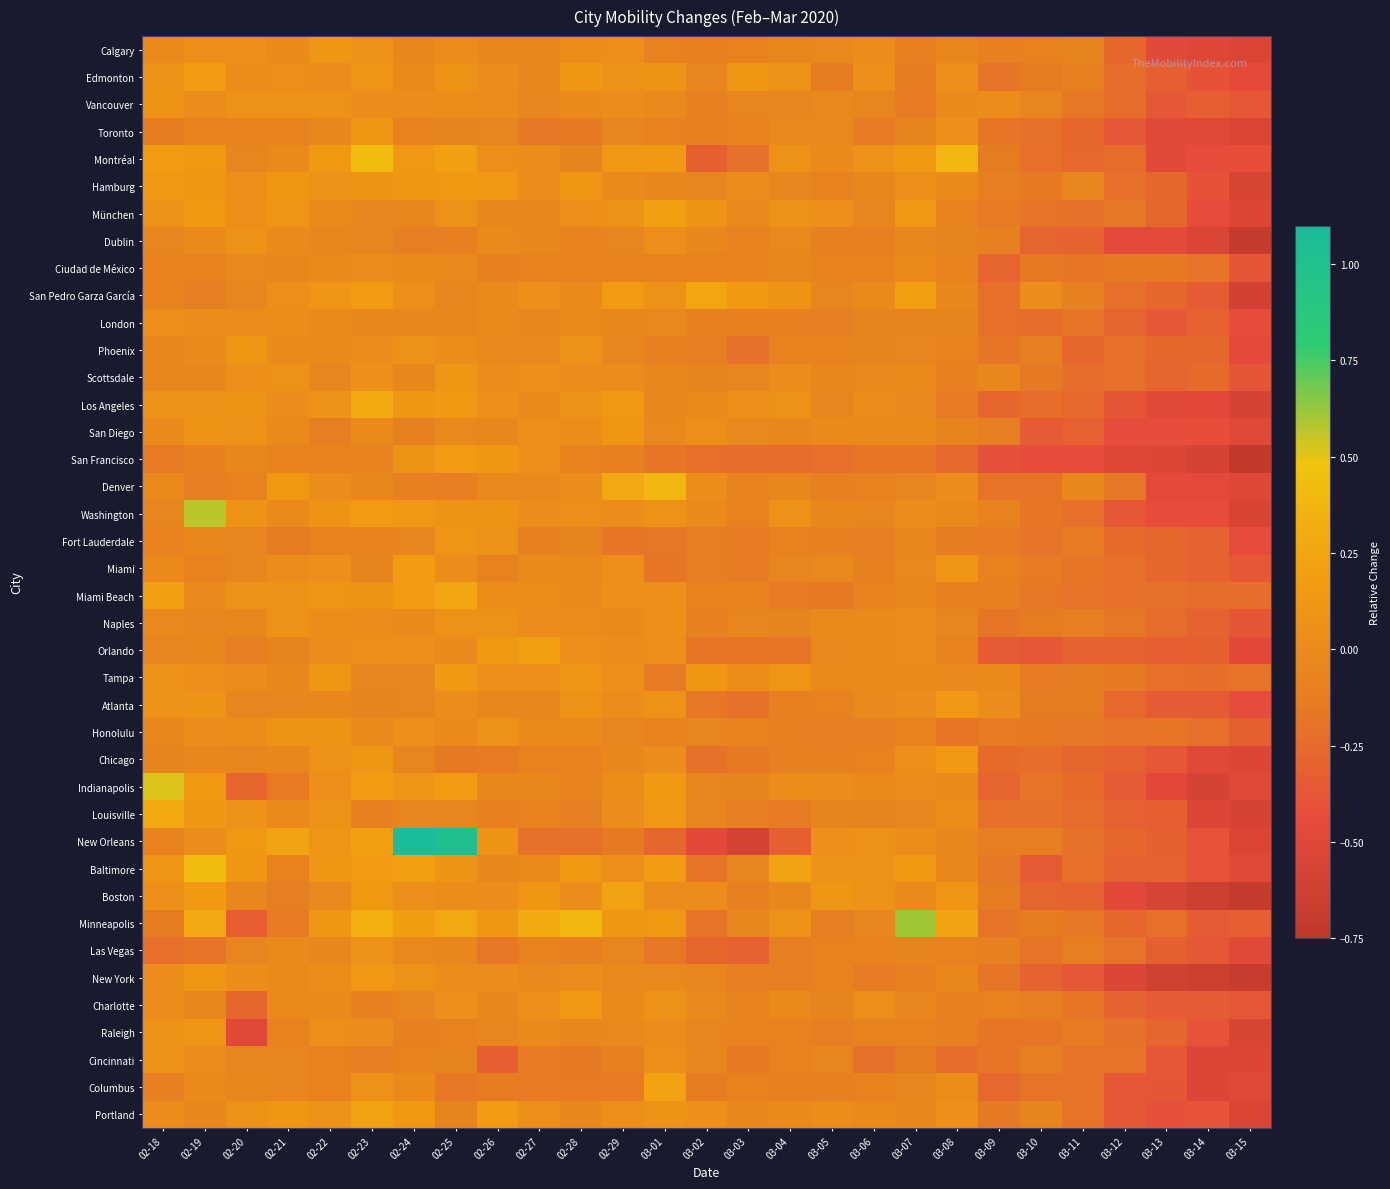

Reading left to right, what are all the values shown in this chart?

Calgary: 02-18=0.0	02-19=0.0	02-20=0.1	02-21=0.0	02-22=0.1	02-23=0.1	02-24=-0.0	02-25=0.0	02-26=-0.0	02-27=-0.0	02-28=0.0	02-29=0.0	03-01=-0.1	03-02=-0.1	03-03=-0.1	03-04=-0.0	03-05=-0.0	03-06=0.0	03-07=-0.1	03-08=-0.0	03-09=-0.1	03-10=-0.1	03-11=-0.1	03-12=-0.3	03-13=-0.5	03-14=-0.5	03-15=-0.5
Edmonton: 02-18=0.1	02-19=0.2	02-20=0.0	02-21=0.0	02-22=0.0	02-23=0.1	02-24=0.0	02-25=0.1	02-26=0.0	02-27=-0.0	02-28=0.1	02-29=0.1	03-01=0.1	03-02=-0.1	03-03=0.1	03-04=0.1	03-05=-0.1	03-06=0.1	03-07=-0.1	03-08=0.0	03-09=-0.2	03-10=-0.1	03-11=-0.1	03-12=-0.2	03-13=-0.3	03-14=-0.4	03-15=-0.5
Vancouver: 02-18=0.1	02-19=0.0	02-20=0.1	02-21=0.1	02-22=0.1	02-23=0.0	02-24=0.0	02-25=0.0	02-26=0.0	02-27=-0.1	02-28=-0.0	02-29=0.0	03-01=-0.0	03-02=-0.1	03-03=-0.1	03-04=-0.1	03-05=-0.0	03-06=-0.1	03-07=-0.1	03-08=-0.0	03-09=0.0	03-10=-0.1	03-11=-0.2	03-12=-0.2	03-13=-0.4	03-14=-0.3	03-15=-0.4
Toronto: 02-18=-0.1	02-19=-0.1	02-20=-0.1	02-21=-0.1	02-22=-0.0	02-23=0.1	02-24=-0.1	02-25=-0.1	02-26=-0.1	02-27=-0.2	02-28=-0.2	02-29=-0.1	03-01=-0.1	03-02=-0.1	03-03=-0.1	03-04=-0.0	03-05=-0.0	03-06=-0.1	03-07=-0.1	03-08=0.1	03-09=-0.2	03-10=-0.2	03-11=-0.3	03-12=-0.4	03-13=-0.5	03-14=-0.5	03-15=-0.5
Montréal: 02-18=0.2	02-19=0.1	02-20=-0.1	02-21=-0.0	02-22=0.1	02-23=0.4	02-24=0.1	02-25=0.2	02-26=0.0	02-27=0.0	02-28=-0.1	02-29=0.1	03-01=0.1	03-02=-0.3	03-03=-0.2	03-04=0.1	03-05=0.0	03-06=0.1	03-07=0.1	03-08=0.4	03-09=-0.1	03-10=-0.2	03-11=-0.3	03-12=-0.2	03-13=-0.5	03-14=-0.4	03-15=-0.4
Hamburg: 02-18=0.1	02-19=0.1	02-20=0.0	02-21=0.1	02-22=0.1	02-23=0.1	02-24=0.1	02-25=0.1	02-26=0.1	02-27=0.0	02-28=0.1	02-29=0.0	03-01=-0.0	03-02=-0.1	03-03=0.0	03-04=-0.1	03-05=-0.1	03-06=-0.0	03-07=0.0	03-08=0.0	03-09=-0.1	03-10=-0.2	03-11=-0.1	03-12=-0.2	03-13=-0.3	03-14=-0.4	03-15=-0.6
München: 02-18=0.1	02-19=0.1	02-20=0.0	02-21=0.1	02-22=-0.0	02-23=-0.1	02-24=-0.0	02-25=0.1	02-26=-0.0	02-27=-0.0	02-28=0.0	02-29=0.1	03-01=0.2	03-02=0.1	03-03=-0.0	03-04=0.1	03-05=0.1	03-06=-0.1	03-07=0.1	03-08=-0.1	03-09=-0.1	03-10=-0.2	03-11=-0.2	03-12=-0.2	03-13=-0.3	03-14=-0.4	03-15=-0.5
Dublin: 02-18=-0.1	02-19=-0.0	02-20=0.1	02-21=0.0	02-22=-0.0	02-23=-0.1	02-24=-0.1	02-25=-0.1	02-26=0.0	02-27=-0.0	02-28=-0.1	02-29=-0.1	03-01=0.0	03-02=-0.0	03-03=-0.1	03-04=-0.0	03-05=-0.1	03-06=-0.1	03-07=-0.0	03-08=-0.1	03-09=-0.1	03-10=-0.3	03-11=-0.3	03-12=-0.5	03-13=-0.5	03-14=-0.5	03-15=-0.7
Ciudad de México: 02-18=-0.1	02-19=-0.1	02-20=-0.0	02-21=-0.0	02-22=0.0	02-23=0.0	02-24=0.0	02-25=-0.0	02-26=-0.1	02-27=-0.1	02-28=-0.1	02-29=-0.1	03-01=-0.1	03-02=-0.1	03-03=-0.1	03-04=-0.0	03-05=-0.1	03-06=-0.1	03-07=-0.0	03-08=-0.1	03-09=-0.3	03-10=-0.2	03-11=-0.2	03-12=-0.2	03-13=-0.2	03-14=-0.2	03-15=-0.4
San Pedro Garza García: 02-18=-0.1	02-19=-0.1	02-20=-0.1	02-21=0.0	02-22=0.1	02-23=0.2	02-24=0.0	02-25=-0.1	02-26=0.0	02-27=0.1	02-28=-0.0	02-29=0.2	03-01=0.1	03-02=0.2	03-03=0.1	03-04=0.1	03-05=-0.1	03-06=-0.0	03-07=0.2	03-08=-0.0	03-09=-0.2	03-10=0.0	03-11=-0.1	03-12=-0.2	03-13=-0.3	03-14=-0.3	03-15=-0.6
London: 02-18=0.0	02-19=0.0	02-20=0.0	02-21=0.0	02-22=-0.0	02-23=-0.0	02-24=-0.0	02-25=-0.0	02-26=-0.0	02-27=-0.0	02-28=-0.0	02-29=-0.0	03-01=-0.0	03-02=-0.1	03-03=-0.1	03-04=-0.1	03-05=-0.1	03-06=-0.1	03-07=-0.1	03-08=-0.1	03-09=-0.2	03-10=-0.2	03-11=-0.2	03-12=-0.3	03-13=-0.4	03-14=-0.3	03-15=-0.4
Phoenix: 02-18=-0.0	02-19=0.0	02-20=0.1	02-21=-0.0	02-22=0.0	02-23=0.0	02-24=0.1	02-25=0.0	02-26=-0.0	02-27=-0.0	02-28=0.1	02-29=-0.1	03-01=-0.1	03-02=-0.1	03-03=-0.2	03-04=-0.1	03-05=-0.1	03-06=-0.1	03-07=-0.1	03-08=-0.1	03-09=-0.2	03-10=-0.1	03-11=-0.3	03-12=-0.2	03-13=-0.3	03-14=-0.3	03-15=-0.5
Scottsdale: 02-18=-0.0	02-19=-0.0	02-20=0.1	02-21=0.1	02-22=-0.1	02-23=0.1	02-24=-0.0	02-25=0.1	02-26=0.0	02-27=0.1	02-28=0.0	02-29=0.0	03-01=-0.0	03-02=-0.1	03-03=-0.1	03-04=0.0	03-05=-0.0	03-06=-0.0	03-07=-0.0	03-08=-0.1	03-09=-0.0	03-10=-0.2	03-11=-0.2	03-12=-0.2	03-13=-0.3	03-14=-0.2	03-15=-0.4
Los Angeles: 02-18=0.1	02-19=0.1	02-20=0.1	02-21=0.0	02-22=0.1	02-23=0.3	02-24=0.1	02-25=0.1	02-26=0.1	02-27=0.0	02-28=0.1	02-29=0.1	03-01=-0.0	03-02=-0.0	03-03=0.0	03-04=0.1	03-05=-0.1	03-06=0.0	03-07=-0.0	03-08=-0.1	03-09=-0.3	03-10=-0.2	03-11=-0.3	03-12=-0.4	03-13=-0.5	03-14=-0.5	03-15=-0.6
San Diego: 02-18=-0.0	02-19=0.1	02-20=0.1	02-21=-0.0	02-22=-0.1	02-23=-0.0	02-24=-0.1	02-25=-0.0	02-26=-0.0	02-27=0.0	02-28=0.0	02-29=0.1	03-01=-0.0	03-02=0.0	03-03=-0.0	03-04=-0.0	03-05=-0.0	03-06=-0.0	03-07=-0.0	03-08=-0.1	03-09=-0.1	03-10=-0.3	03-11=-0.3	03-12=-0.4	03-13=-0.4	03-14=-0.4	03-15=-0.5
San Francisco: 02-18=-0.1	02-19=-0.1	02-20=-0.0	02-21=-0.1	02-22=-0.1	02-23=-0.1	02-24=0.1	02-25=0.2	02-26=0.1	02-27=0.1	02-28=-0.1	02-29=-0.1	03-01=-0.2	03-02=-0.2	03-03=-0.2	03-04=-0.2	03-05=-0.2	03-06=-0.2	03-07=-0.2	03-08=-0.3	03-09=-0.4	03-10=-0.4	03-11=-0.4	03-12=-0.5	03-13=-0.5	03-14=-0.6	03-15=-0.7
Denver: 02-18=-0.0	02-19=-0.1	02-20=-0.1	02-21=0.1	02-22=0.0	02-23=-0.0	02-24=-0.1	02-25=-0.1	02-26=-0.0	02-27=-0.0	02-28=0.0	02-29=0.3	03-01=0.4	03-02=0.0	03-03=-0.1	03-04=-0.0	03-05=-0.1	03-06=-0.1	03-07=-0.1	03-08=0.0	03-09=-0.2	03-10=-0.2	03-11=-0.0	03-12=-0.2	03-13=-0.5	03-14=-0.5	03-15=-0.5
Washington: 02-18=-0.1	02-19=0.6	02-20=0.1	02-21=0.0	02-22=0.1	02-23=0.2	02-24=0.1	02-25=0.1	02-26=0.1	02-27=0.0	02-28=0.0	02-29=0.0	03-01=0.1	03-02=0.0	03-03=-0.1	03-04=0.1	03-05=-0.0	03-06=-0.1	03-07=0.0	03-08=0.0	03-09=-0.1	03-10=-0.2	03-11=-0.2	03-12=-0.4	03-13=-0.4	03-14=-0.4	03-15=-0.6
Fort Lauderdale: 02-18=-0.1	02-19=-0.0	02-20=-0.1	02-21=-0.1	02-22=-0.1	02-23=-0.1	02-24=-0.1	02-25=0.1	02-26=0.1	02-27=-0.1	02-28=-0.1	02-29=-0.2	03-01=-0.2	03-02=-0.1	03-03=-0.1	03-04=-0.1	03-05=-0.1	03-06=-0.1	03-07=-0.0	03-08=-0.1	03-09=-0.1	03-10=-0.2	03-11=-0.1	03-12=-0.2	03-13=-0.3	03-14=-0.3	03-15=-0.4
Miami: 02-18=0.0	02-19=-0.1	02-20=-0.1	02-21=0.0	02-22=0.1	02-23=-0.1	02-24=0.2	02-25=0.0	02-26=-0.1	02-27=0.0	02-28=0.0	02-29=0.0	03-01=-0.2	03-02=-0.1	03-03=-0.1	03-04=-0.1	03-05=-0.0	03-06=-0.1	03-07=-0.0	03-08=0.1	03-09=-0.1	03-10=-0.1	03-11=-0.2	03-12=-0.2	03-13=-0.3	03-14=-0.3	03-15=-0.4
Miami Beach: 02-18=0.2	02-19=-0.0	02-20=0.1	02-21=0.1	02-22=0.1	02-23=0.1	02-24=0.2	02-25=0.3	02-26=0.0	02-27=0.0	02-28=0.0	02-29=0.1	03-01=0.1	03-02=-0.1	03-03=-0.1	03-04=-0.1	03-05=-0.2	03-06=-0.1	03-07=-0.0	03-08=-0.1	03-09=-0.1	03-10=-0.2	03-11=-0.2	03-12=-0.2	03-13=-0.2	03-14=-0.2	03-15=-0.2
Naples: 02-18=-0.0	02-19=-0.1	02-20=-0.0	02-21=0.1	02-22=0.0	02-23=0.0	02-24=-0.0	02-25=0.1	02-26=0.1	02-27=0.0	02-28=0.0	02-29=0.0	03-01=0.1	03-02=-0.1	03-03=-0.1	03-04=-0.1	03-05=-0.0	03-06=0.0	03-07=0.0	03-08=-0.1	03-09=-0.2	03-10=-0.1	03-11=-0.1	03-12=-0.2	03-13=-0.2	03-14=-0.3	03-15=-0.4
Orlando: 02-18=-0.1	02-19=-0.0	02-20=-0.1	02-21=-0.1	02-22=0.0	02-23=0.0	02-24=0.1	02-25=0.0	02-26=0.1	02-27=0.2	02-28=0.1	02-29=0.0	03-01=0.0	03-02=-0.2	03-03=-0.2	03-04=-0.2	03-05=-0.0	03-06=-0.0	03-07=0.0	03-08=-0.1	03-09=-0.3	03-10=-0.4	03-11=-0.3	03-12=-0.3	03-13=-0.3	03-14=-0.3	03-15=-0.5
Tampa: 02-18=0.1	02-19=0.1	02-20=0.0	02-21=-0.0	02-22=0.1	02-23=-0.1	02-24=-0.1	02-25=0.1	02-26=0.1	02-27=0.1	02-28=0.1	02-29=0.1	03-01=-0.1	03-02=0.1	03-03=0.0	03-04=0.1	03-05=-0.0	03-06=-0.0	03-07=0.0	03-08=-0.0	03-09=0.0	03-10=-0.1	03-11=-0.1	03-12=-0.2	03-13=-0.2	03-14=-0.2	03-15=-0.2
Atlanta: 02-18=0.1	02-19=0.1	02-20=-0.1	02-21=-0.1	02-22=-0.0	02-23=-0.1	02-24=-0.1	02-25=0.0	02-26=-0.0	02-27=-0.0	02-28=0.1	02-29=0.0	03-01=0.1	03-02=-0.2	03-03=-0.2	03-04=-0.1	03-05=-0.1	03-06=-0.0	03-07=0.0	03-08=0.1	03-09=0.0	03-10=-0.1	03-11=-0.1	03-12=-0.3	03-13=-0.3	03-14=-0.3	03-15=-0.4
Honolulu: 02-18=-0.0	02-19=0.0	02-20=0.0	02-21=0.1	02-22=0.1	02-23=-0.0	02-24=0.1	02-25=0.0	02-26=0.1	02-27=0.0	02-28=0.0	02-29=-0.1	03-01=-0.1	03-02=-0.1	03-03=-0.1	03-04=-0.1	03-05=-0.1	03-06=-0.1	03-07=-0.1	03-08=-0.2	03-09=-0.1	03-10=-0.2	03-11=-0.2	03-12=-0.2	03-13=-0.2	03-14=-0.2	03-15=-0.3
Chicago: 02-18=-0.1	02-19=-0.0	02-20=-0.1	02-21=-0.0	02-22=0.1	02-23=0.1	02-24=-0.1	02-25=-0.2	02-26=-0.1	02-27=-0.1	02-28=-0.1	02-29=-0.0	03-01=0.0	03-02=-0.2	03-03=-0.2	03-04=-0.1	03-05=-0.1	03-06=-0.1	03-07=0.0	03-08=0.1	03-09=-0.2	03-10=-0.2	03-11=-0.3	03-12=-0.3	03-13=-0.4	03-14=-0.5	03-15=-0.5
Indianapolis: 02-18=0.5	02-19=0.1	02-20=-0.3	02-21=-0.1	02-22=0.0	02-23=0.2	02-24=0.1	02-25=0.2	02-26=-0.0	02-27=-0.0	02-28=-0.1	02-29=0.0	03-01=0.1	03-02=-0.1	03-03=-0.1	03-04=0.0	03-05=0.0	03-06=0.0	03-07=0.0	03-08=-0.0	03-09=-0.3	03-10=-0.2	03-11=-0.2	03-12=-0.3	03-13=-0.5	03-14=-0.6	03-15=-0.5
Louisville: 02-18=0.3	02-19=0.1	02-20=0.1	02-21=0.0	02-22=0.1	02-23=-0.1	02-24=-0.1	02-25=-0.1	02-26=-0.1	02-27=-0.1	02-28=-0.1	02-29=0.0	03-01=0.1	03-02=-0.1	03-03=-0.1	03-04=-0.1	03-05=-0.1	03-06=-0.1	03-07=-0.1	03-08=0.0	03-09=-0.2	03-10=-0.2	03-11=-0.2	03-12=-0.3	03-13=-0.3	03-14=-0.5	03-15=-0.6
New Orleans: 02-18=-0.1	02-19=0.0	02-20=0.1	02-21=0.2	02-22=0.1	02-23=0.2	02-24=1.1	02-25=1.0	02-26=0.1	02-27=-0.2	02-28=-0.2	02-29=-0.2	03-01=-0.3	03-02=-0.5	03-03=-0.6	03-04=-0.3	03-05=0.1	03-06=0.1	03-07=0.0	03-08=-0.0	03-09=-0.1	03-10=-0.1	03-11=-0.2	03-12=-0.3	03-13=-0.3	03-14=-0.4	03-15=-0.5
Baltimore: 02-18=0.1	02-19=0.4	02-20=0.1	02-21=-0.1	02-22=0.1	02-23=0.2	02-24=0.2	02-25=0.1	02-26=-0.0	02-27=-0.0	02-28=0.1	02-29=0.0	03-01=0.2	03-02=-0.2	03-03=-0.1	03-04=0.2	03-05=0.1	03-06=0.1	03-07=0.1	03-08=-0.0	03-09=-0.2	03-10=-0.3	03-11=-0.2	03-12=-0.3	03-13=-0.3	03-14=-0.4	03-15=-0.5
Boston: 02-18=0.1	02-19=0.1	02-20=-0.0	02-21=-0.1	02-22=-0.0	02-23=0.1	02-24=0.1	02-25=0.0	02-26=0.0	02-27=0.1	02-28=0.0	02-29=0.2	03-01=0.0	03-02=0.0	03-03=-0.1	03-04=-0.0	03-05=0.1	03-06=0.1	03-07=-0.0	03-08=0.1	03-09=-0.1	03-10=-0.3	03-11=-0.3	03-12=-0.5	03-13=-0.6	03-14=-0.6	03-15=-0.7
Minneapolis: 02-18=-0.1	02-19=0.3	02-20=-0.3	02-21=-0.1	02-22=0.1	02-23=0.3	02-24=0.2	02-25=0.3	02-26=0.1	02-27=0.3	02-28=0.4	02-29=0.1	03-01=0.1	03-02=-0.2	03-03=-0.0	03-04=0.1	03-05=-0.1	03-06=-0.1	03-07=0.6	03-08=0.2	03-09=-0.2	03-10=-0.1	03-11=-0.2	03-12=-0.3	03-13=-0.2	03-14=-0.3	03-15=-0.3
Las Vegas: 02-18=-0.2	02-19=-0.2	02-20=-0.1	02-21=0.0	02-22=-0.0	02-23=0.1	02-24=-0.0	02-25=-0.0	02-26=-0.2	02-27=-0.1	02-28=-0.1	02-29=-0.1	03-01=-0.2	03-02=-0.3	03-03=-0.3	03-04=-0.1	03-05=-0.1	03-06=-0.1	03-07=-0.1	03-08=-0.1	03-09=-0.1	03-10=-0.2	03-11=-0.1	03-12=-0.2	03-13=-0.3	03-14=-0.4	03-15=-0.5
New York: 02-18=0.0	02-19=0.1	02-20=0.0	02-21=0.0	02-22=0.0	02-23=0.1	02-24=0.1	02-25=0.0	02-26=0.0	02-27=-0.0	02-28=0.0	02-29=-0.0	03-01=-0.0	03-02=-0.1	03-03=-0.1	03-04=-0.1	03-05=-0.1	03-06=-0.1	03-07=-0.1	03-08=-0.0	03-09=-0.2	03-10=-0.3	03-11=-0.4	03-12=-0.5	03-13=-0.6	03-14=-0.6	03-15=-0.7
Charlotte: 02-18=0.0	02-19=-0.0	02-20=-0.3	02-21=-0.0	02-22=0.0	02-23=-0.1	02-24=-0.1	02-25=0.1	02-26=-0.0	02-27=0.0	02-28=0.1	02-29=0.0	03-01=0.1	03-02=-0.0	03-03=-0.1	03-04=-0.0	03-05=-0.1	03-06=0.0	03-07=-0.1	03-08=-0.1	03-09=-0.1	03-10=-0.1	03-11=-0.2	03-12=-0.3	03-13=-0.3	03-14=-0.3	03-15=-0.4
Raleigh: 02-18=0.1	02-19=0.1	02-20=-0.5	02-21=-0.1	02-22=0.0	02-23=0.0	02-24=-0.1	02-25=-0.1	02-26=-0.1	02-27=-0.0	02-28=-0.0	02-29=-0.0	03-01=0.0	03-02=-0.1	03-03=-0.1	03-04=-0.1	03-05=-0.1	03-06=-0.1	03-07=-0.1	03-08=-0.1	03-09=-0.2	03-10=-0.2	03-11=-0.1	03-12=-0.2	03-13=-0.3	03-14=-0.4	03-15=-0.6
Cincinnati: 02-18=0.1	02-19=0.0	02-20=-0.1	02-21=-0.1	02-22=-0.1	02-23=-0.1	02-24=-0.1	02-25=-0.1	02-26=-0.3	02-27=-0.1	02-28=-0.2	02-29=-0.1	03-01=0.0	03-02=-0.1	03-03=-0.2	03-04=-0.1	03-05=-0.1	03-06=-0.2	03-07=-0.1	03-08=-0.2	03-09=-0.2	03-10=-0.1	03-11=-0.2	03-12=-0.2	03-13=-0.4	03-14=-0.5	03-15=-0.5
Columbus: 02-18=-0.1	02-19=0.0	02-20=-0.0	02-21=-0.1	02-22=-0.1	02-23=0.1	02-24=0.0	02-25=-0.2	02-26=-0.1	02-27=-0.1	02-28=-0.1	02-29=-0.1	03-01=0.2	03-02=-0.1	03-03=-0.1	03-04=-0.1	03-05=-0.1	03-06=-0.1	03-07=-0.1	03-08=0.0	03-09=-0.3	03-10=-0.2	03-11=-0.2	03-12=-0.4	03-13=-0.4	03-14=-0.5	03-15=-0.5
Portland: 02-18=0.0	02-19=-0.0	02-20=0.1	02-21=0.1	02-22=0.1	02-23=0.2	02-24=0.1	02-25=-0.1	02-26=0.2	02-27=0.0	02-28=-0.0	02-29=0.0	03-01=0.1	03-02=0.1	03-03=-0.0	03-04=-0.0	03-05=0.0	03-06=0.0	03-07=-0.0	03-08=0.1	03-09=-0.2	03-10=-0.1	03-11=-0.2	03-12=-0.4	03-13=-0.4	03-14=-0.4	03-15=-0.5